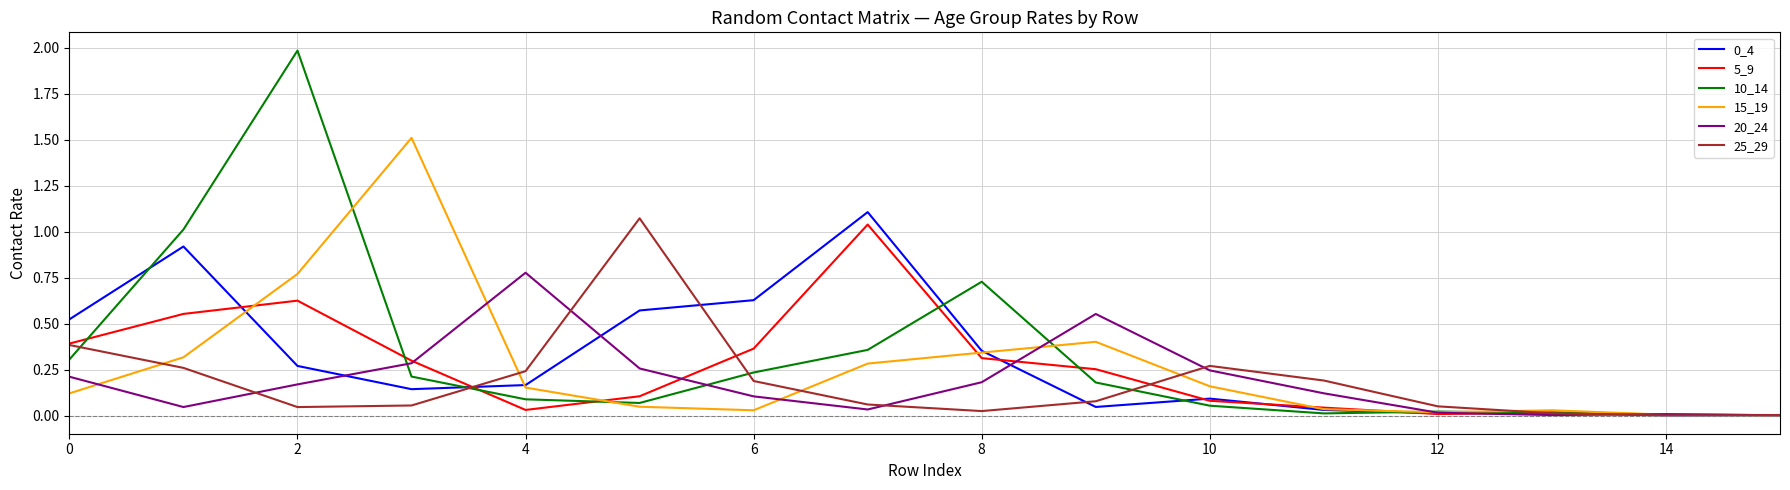

What is the maximum value shown in the chart?

2.0